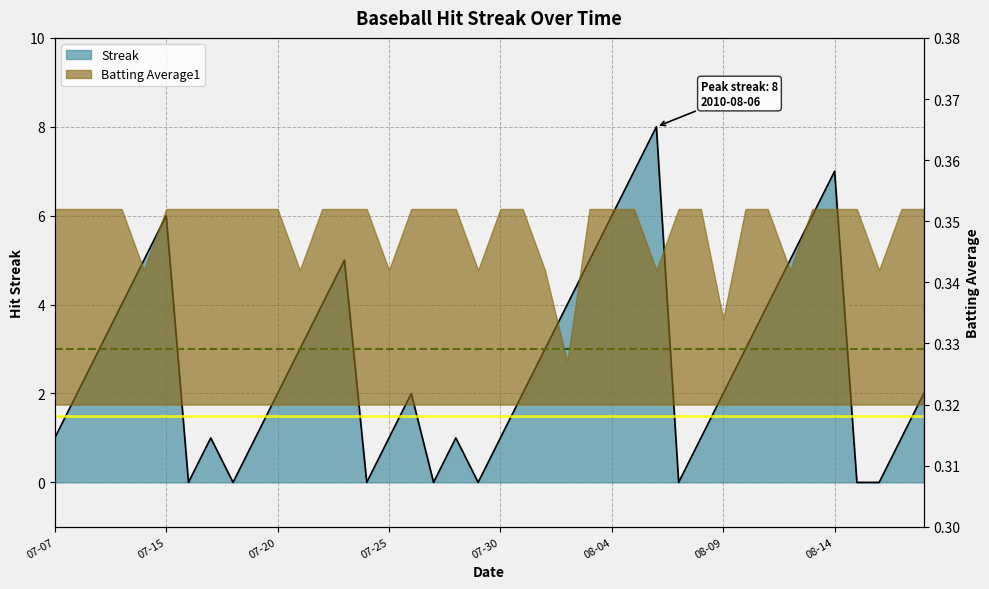

How many values exceed 2?

18